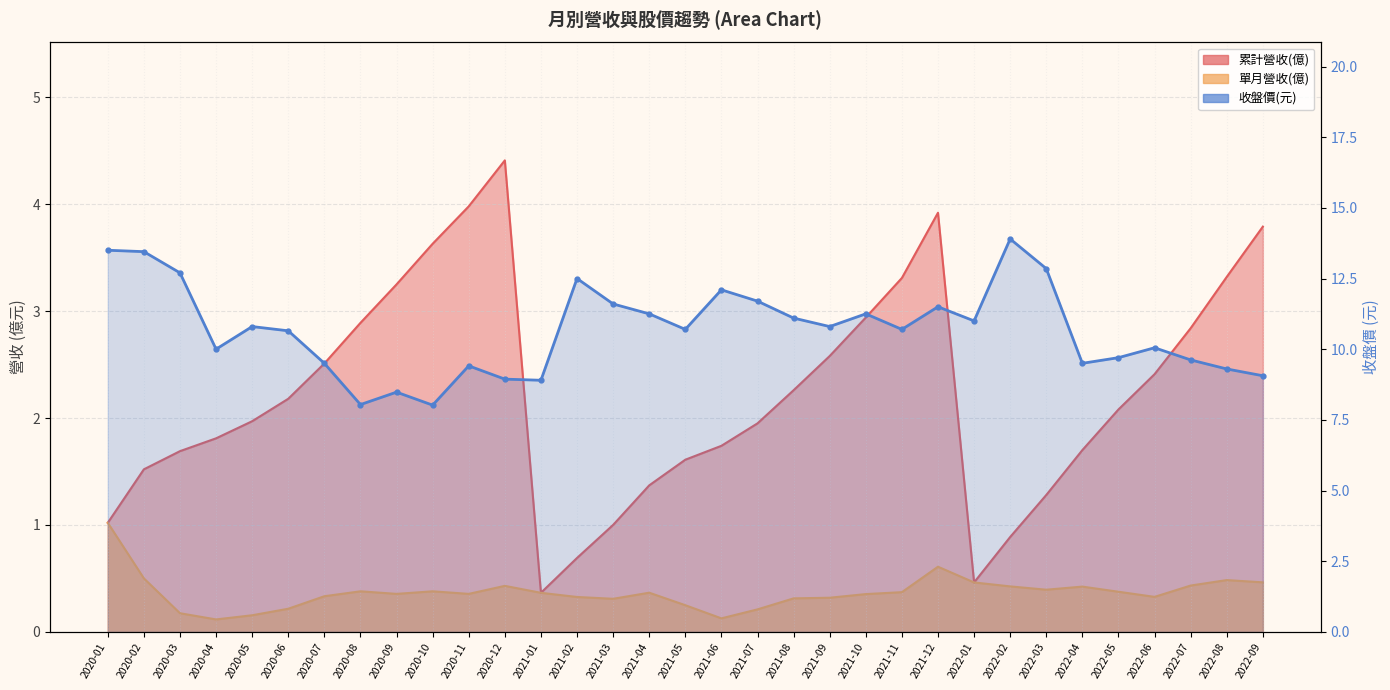

The 累計營收(億) series shows 1.3 at 2022-03. True or false?

True